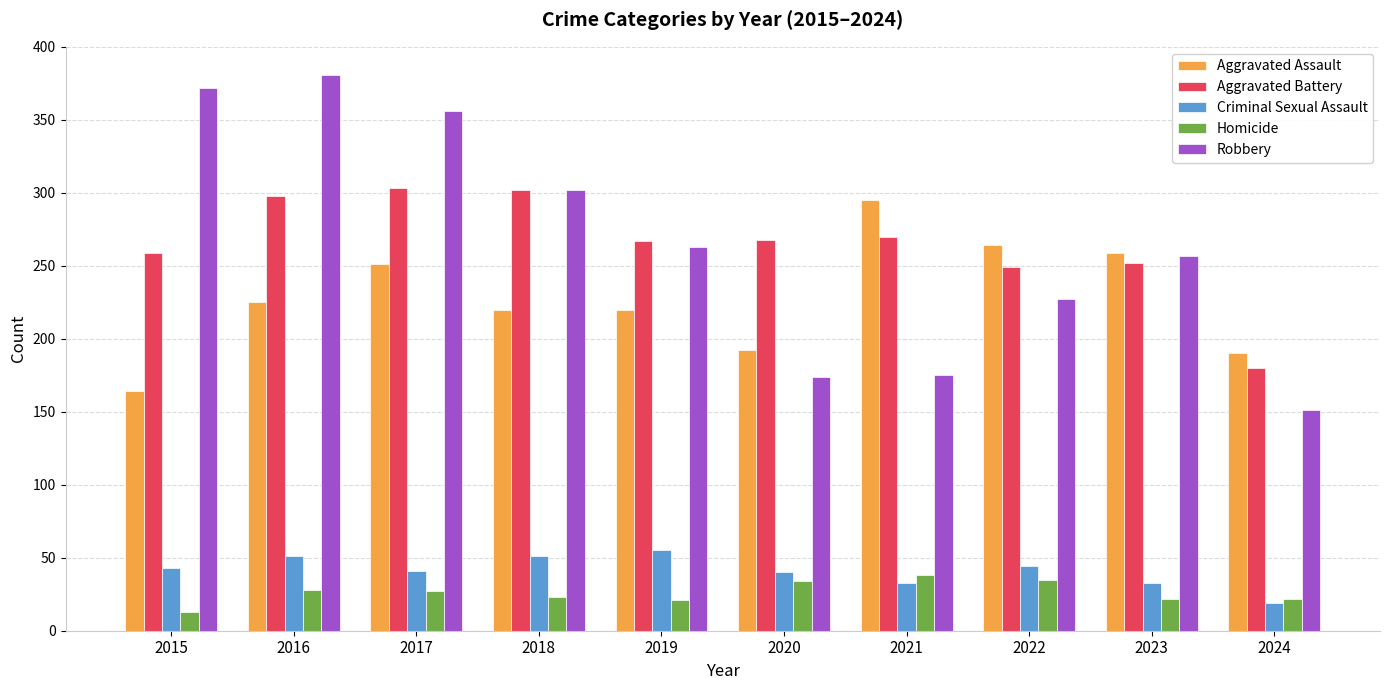

The Robbery series shows 413 at 2023. True or false?

False